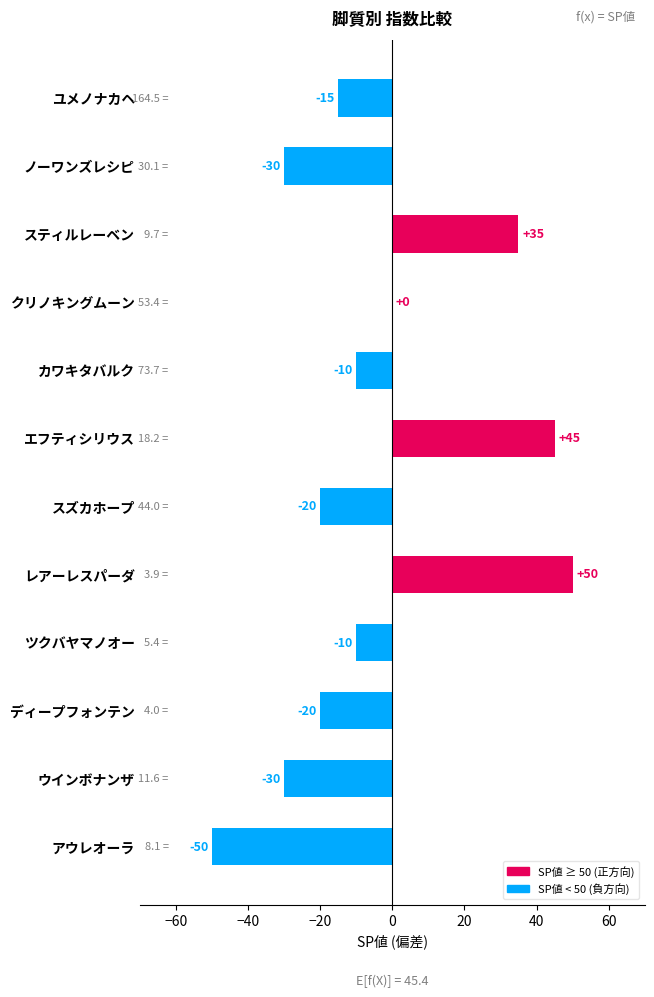

What is the greatest value displayed?

50